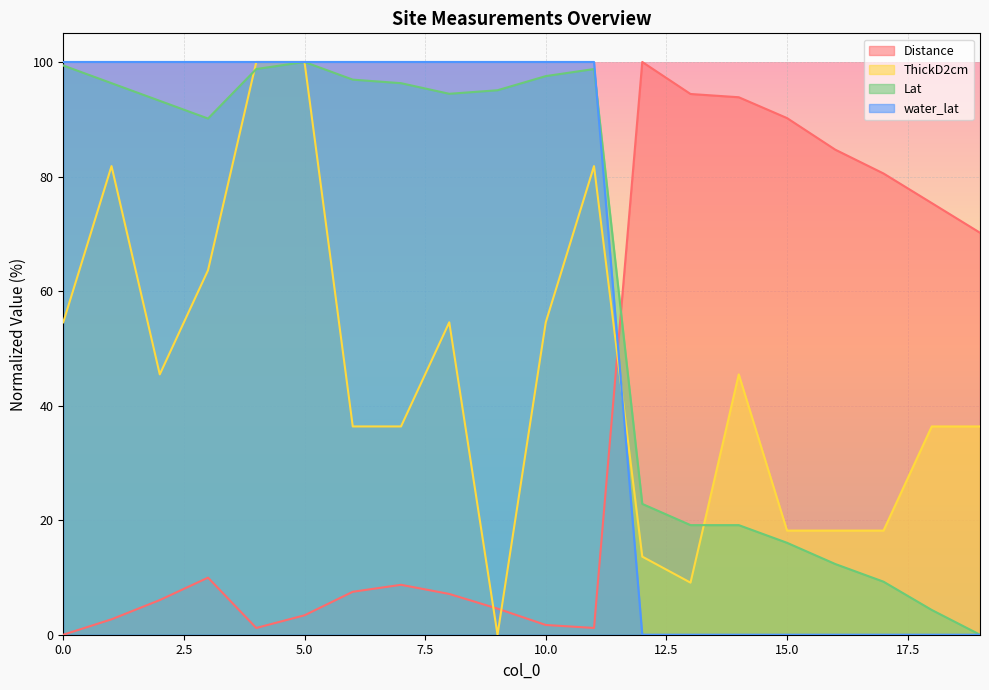

Which category has the lowest value in the Lat series?

19